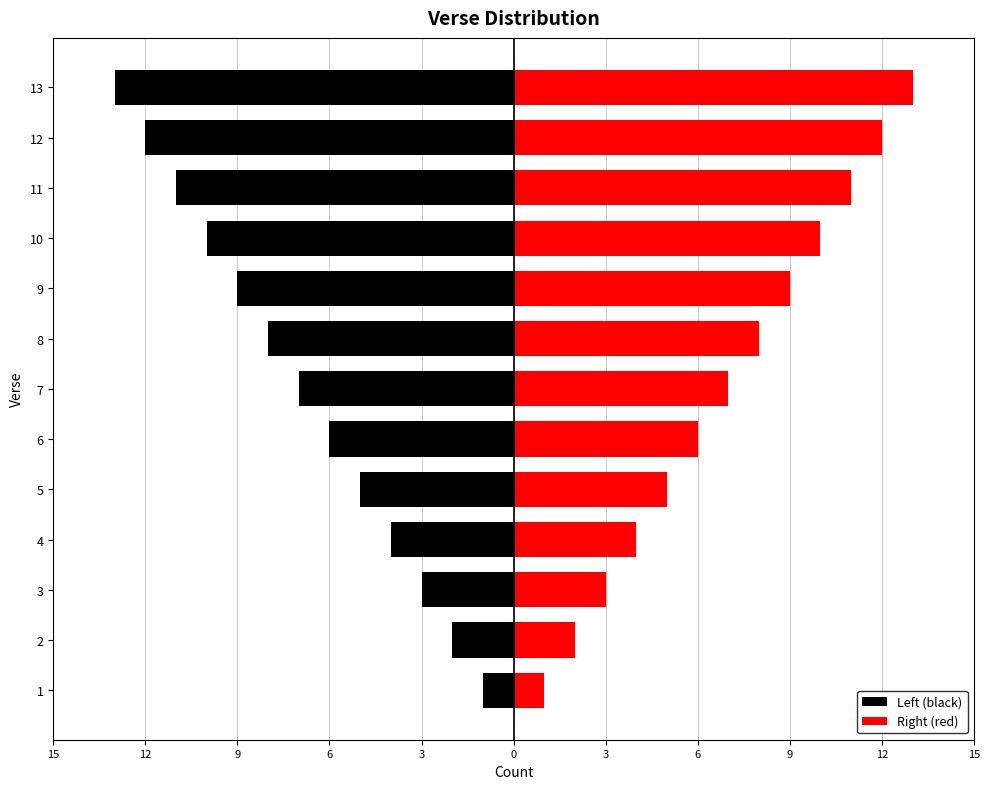

The Left (black) series shows -9 at 9. True or false?

True